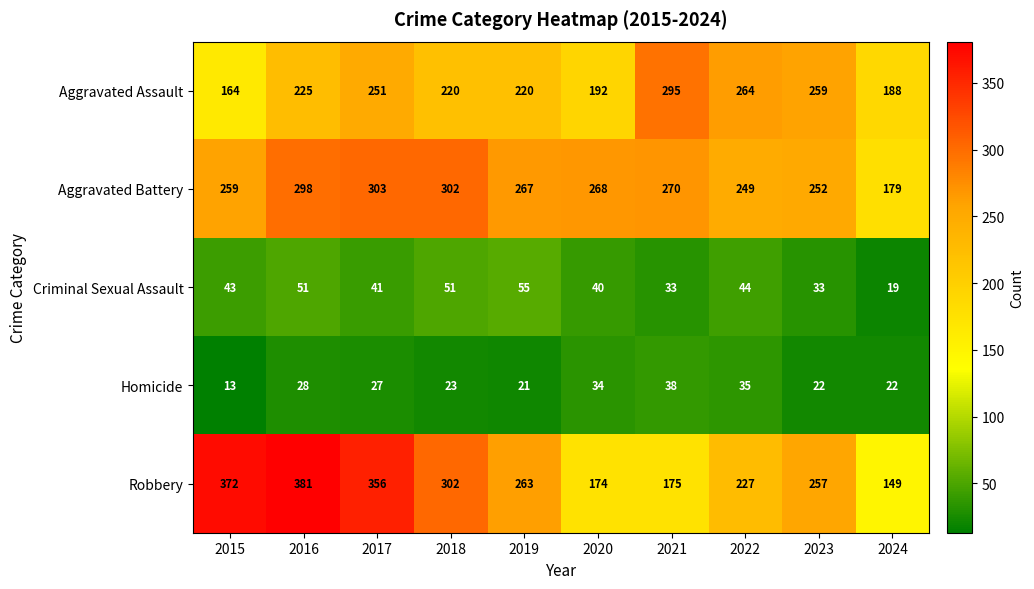

Which series has the largest total across all categories?

Robbery